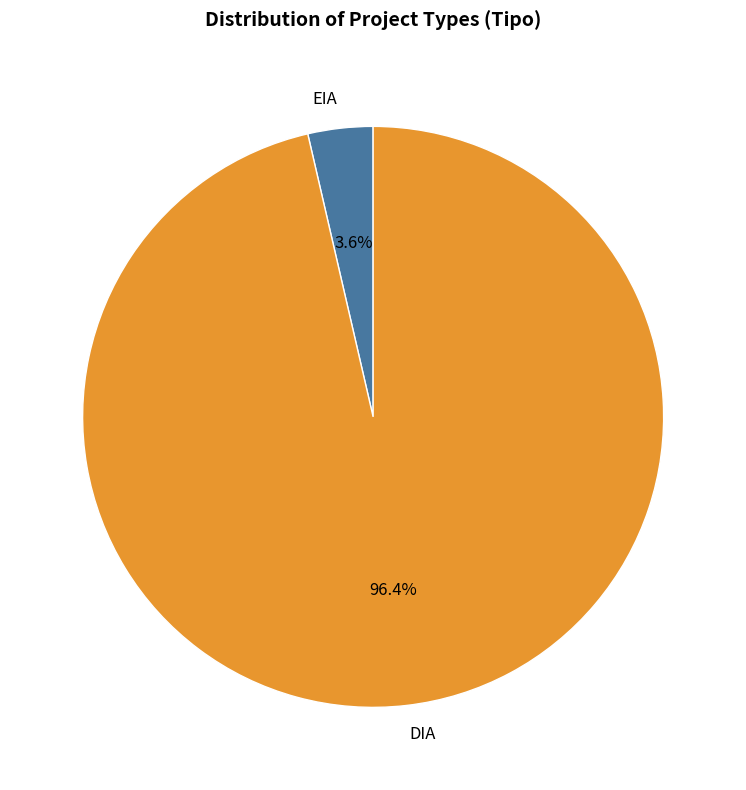

What portion of the pie excludes EIA?

96.4%